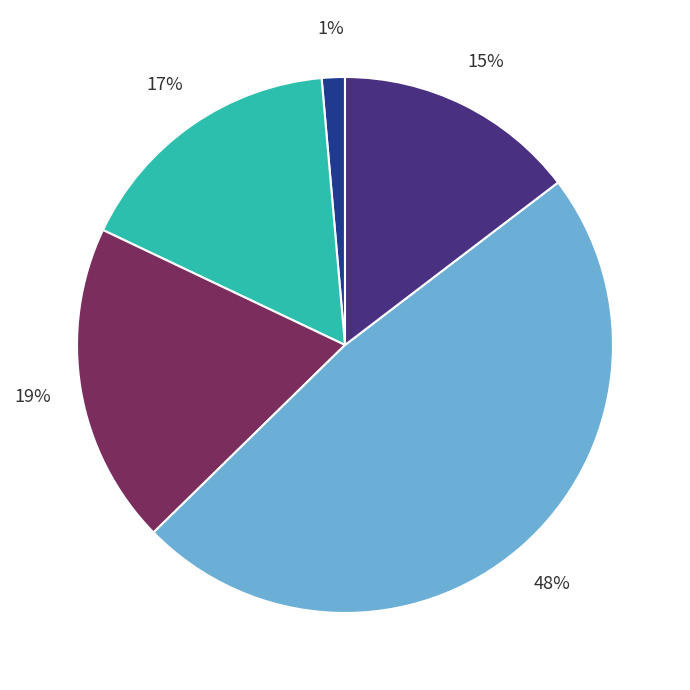

Is there any slice that represents more than half of the pie?

No